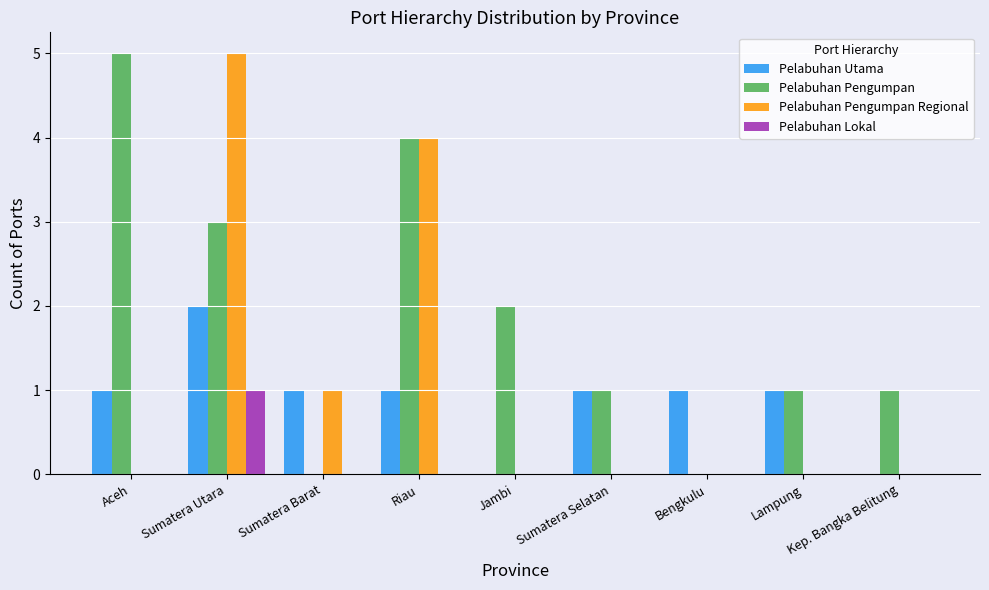

Reading left to right, transcribe all the data shown in this chart.

Pelabuhan Utama: 1	2	1	1	0	1	1	1	0
Pelabuhan Pengumpan: 5	3	0	4	2	1	0	1	1
Pelabuhan Pengumpan Regional: 0	5	1	4	0	0	0	0	0
Pelabuhan Lokal: 0	1	0	0	0	0	0	0	0